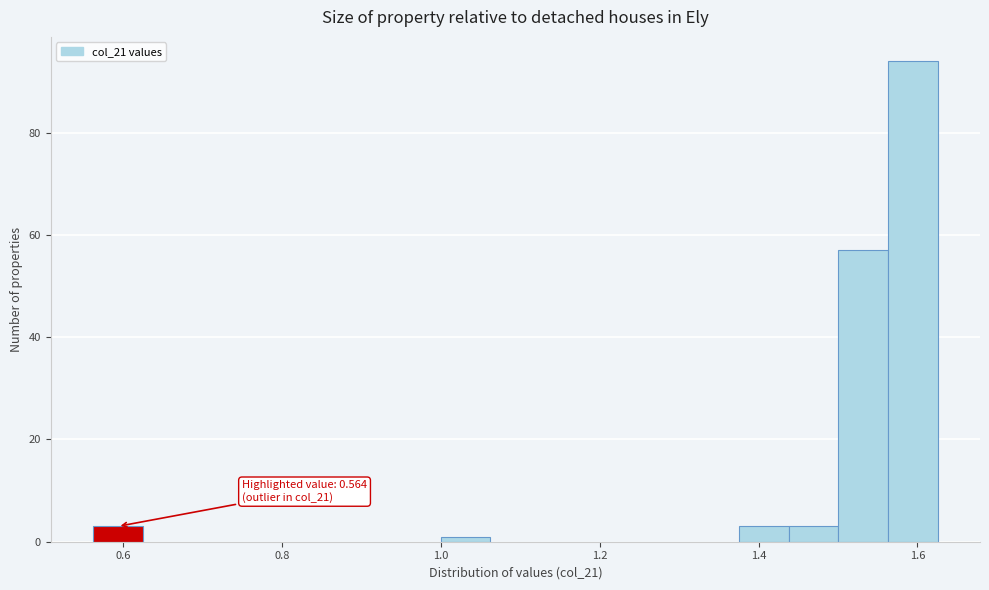

Around what value on the x-axis is the tallest bar? Give the approximate position of its centre, as read against the axis.

1.60